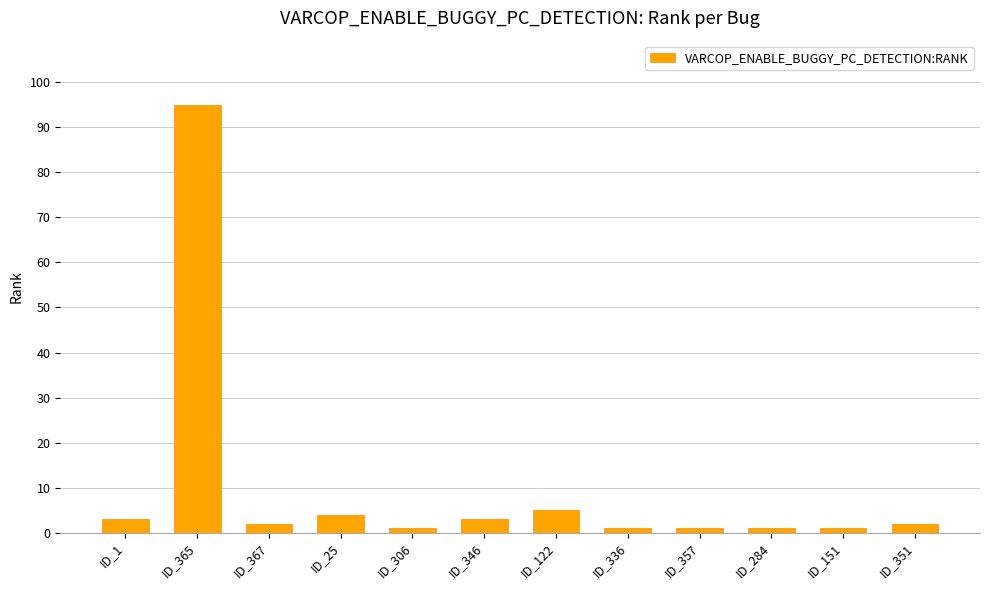

Between ID_351 and ID_151, which is larger?

ID_351